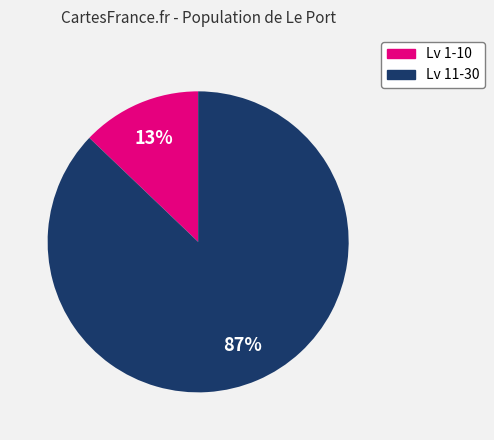

Which has a higher value, Lv 1-10 or Lv 11-30?

Lv 11-30